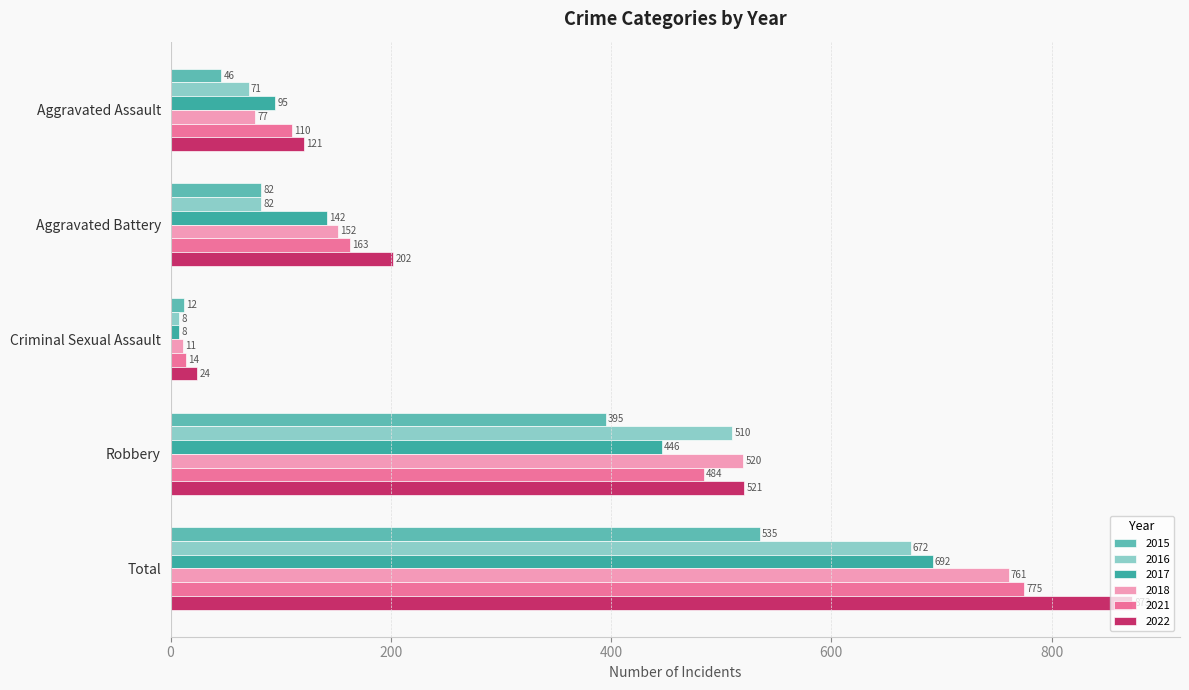

List the labels in order of 2022 value, largest first.

Total, Robbery, Aggravated Battery, Aggravated Assault, Criminal Sexual Assault